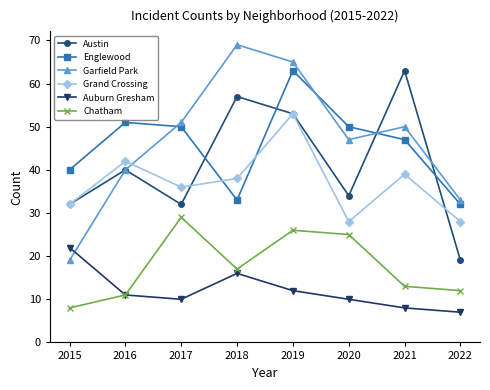

What is the difference between the highest and lowest values at 2018?

53